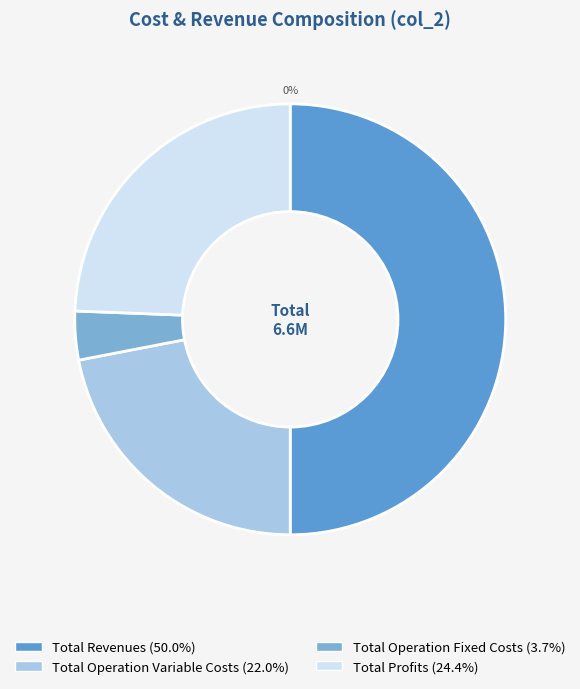

To the nearest percent, what is the combined percentage of Total Operation Fixed Costs and Total Revenues?

54%